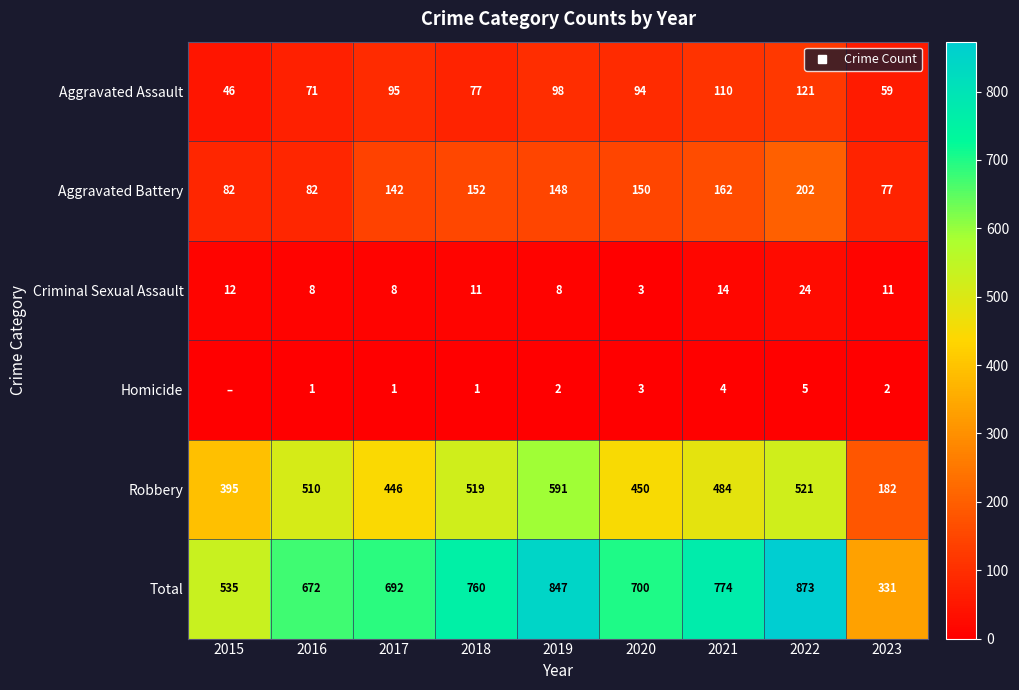

What is the sum of the Robbery values at 2018 and 2021?

1003